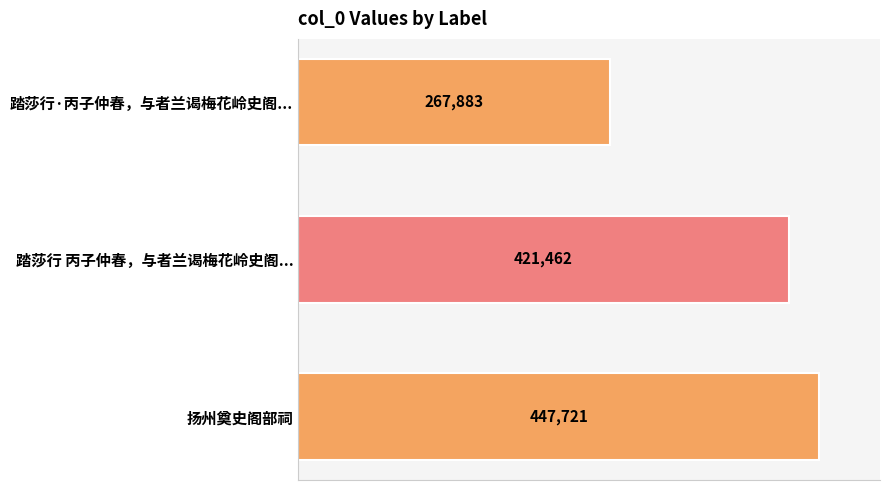

Does the chart contain any negative values?

No